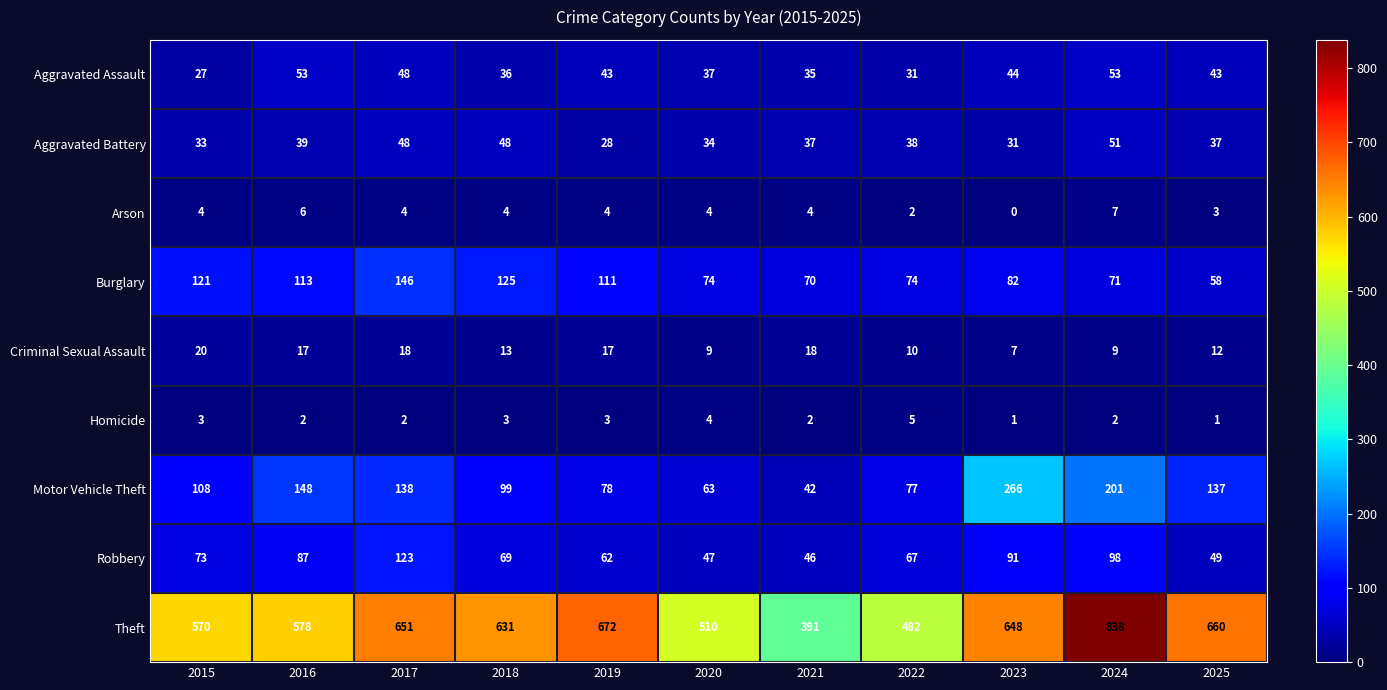

Count the number of categories in the chart.

11